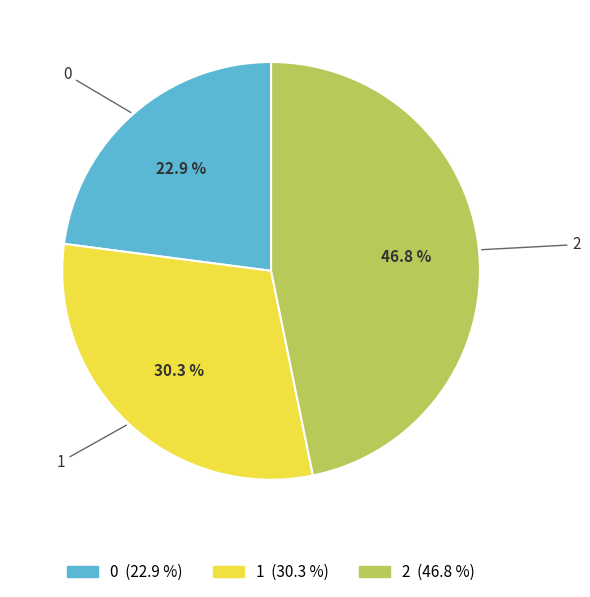

Is the sum of 0 and 2 greater than half?

Yes